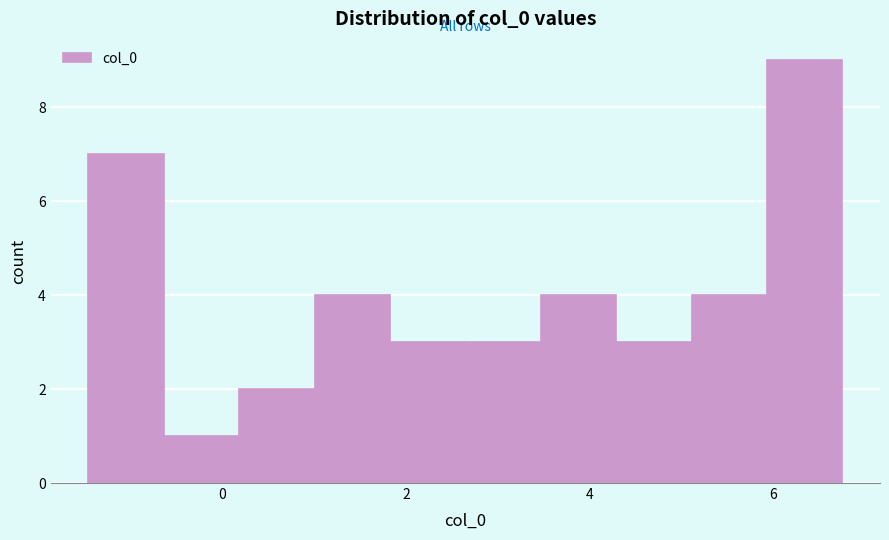

Which range on the x-axis has the tallest bar?

6.0 to 6.8